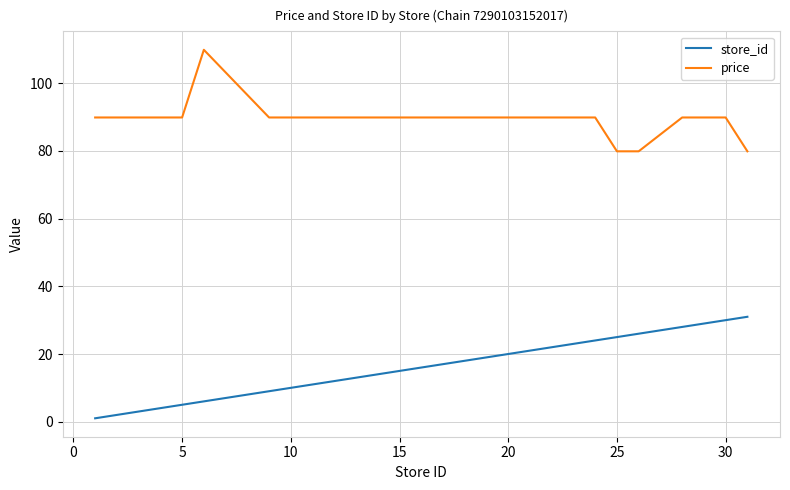

True or false: store_id has more than 2 interior local peaks.

False